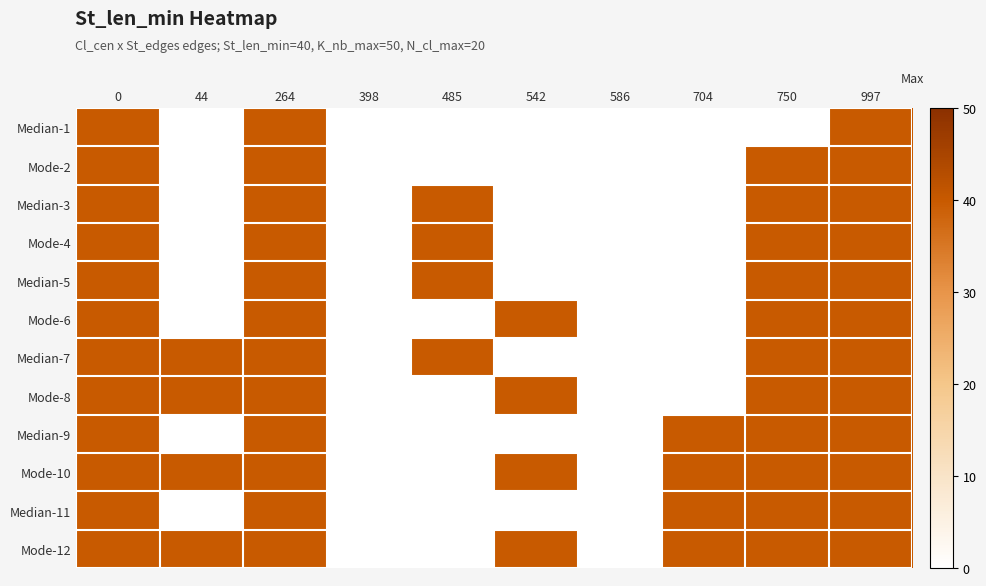

Reading left to right, extract all data points from this chart.

Median-1: 0=40	44=0	264=40	398=0	485=0	542=0	586=0	704=0	750=0	997=40
Mode-2: 0=40	44=0	264=40	398=0	485=0	542=0	586=0	704=0	750=40	997=40
Median-3: 0=40	44=0	264=40	398=0	485=40	542=0	586=0	704=0	750=40	997=40
Mode-4: 0=40	44=0	264=40	398=0	485=40	542=0	586=0	704=0	750=40	997=40
Median-5: 0=40	44=0	264=40	398=0	485=40	542=0	586=0	704=0	750=40	997=40
Mode-6: 0=40	44=0	264=40	398=0	485=0	542=40	586=0	704=0	750=40	997=40
Median-7: 0=40	44=40	264=40	398=0	485=40	542=0	586=0	704=0	750=40	997=40
Mode-8: 0=40	44=40	264=40	398=0	485=0	542=40	586=0	704=0	750=40	997=40
Median-9: 0=40	44=0	264=40	398=0	485=0	542=0	586=0	704=40	750=40	997=40
Mode-10: 0=40	44=40	264=40	398=0	485=0	542=40	586=0	704=40	750=40	997=40
Median-11: 0=40	44=0	264=40	398=0	485=0	542=0	586=0	704=40	750=40	997=40
Mode-12: 0=40	44=40	264=40	398=0	485=0	542=40	586=0	704=40	750=40	997=40